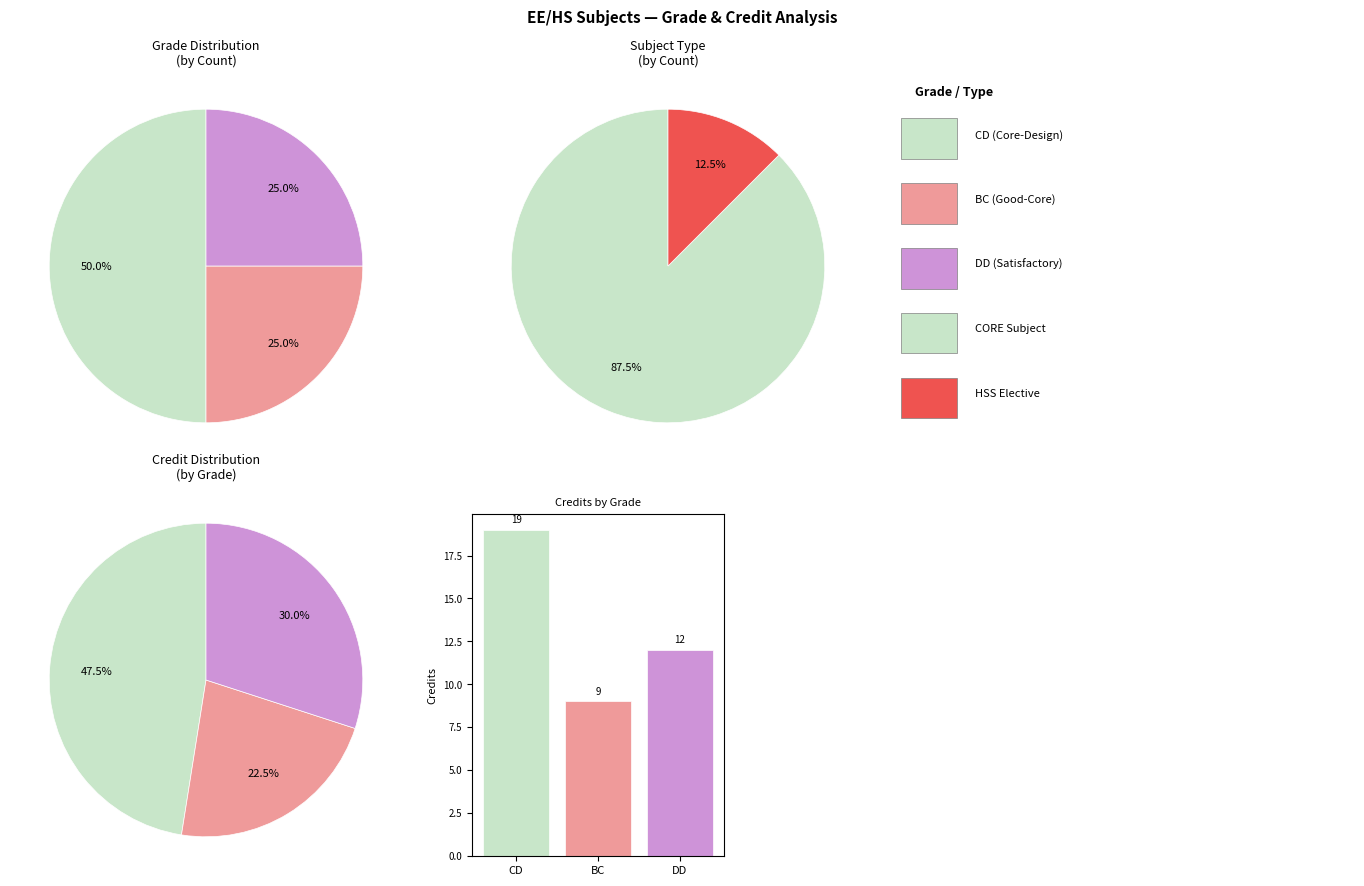

Is there any slice that represents more than half of the pie?

No